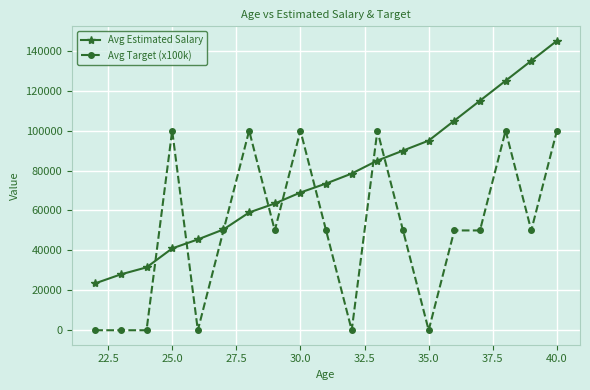

What is the highest value of the Avg Estimated Salary series?

145000